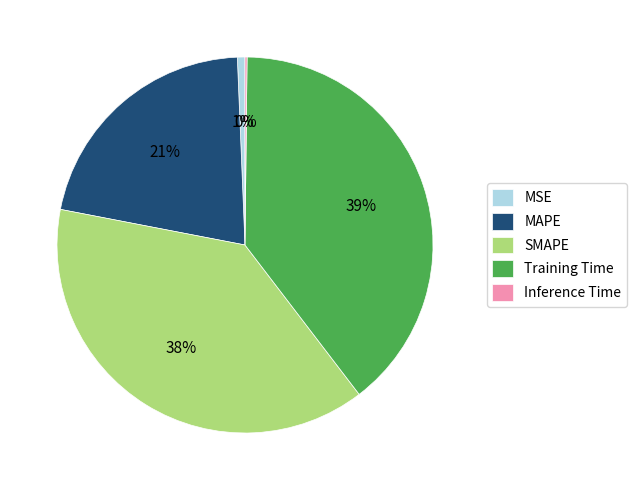

Is the sum of MAPE and MSE greater than half?

No